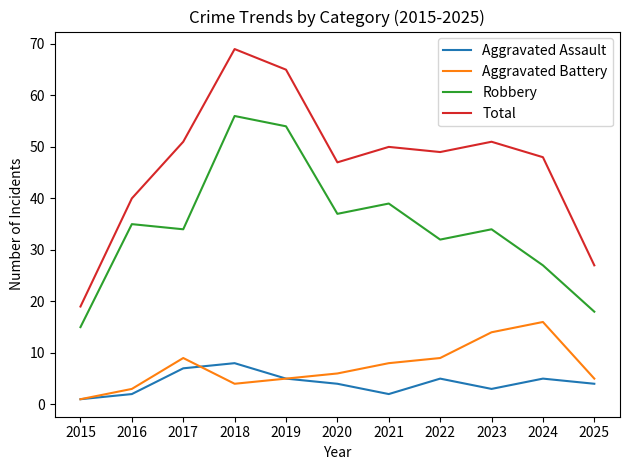

What value does the Robbery series have at 2022?

32